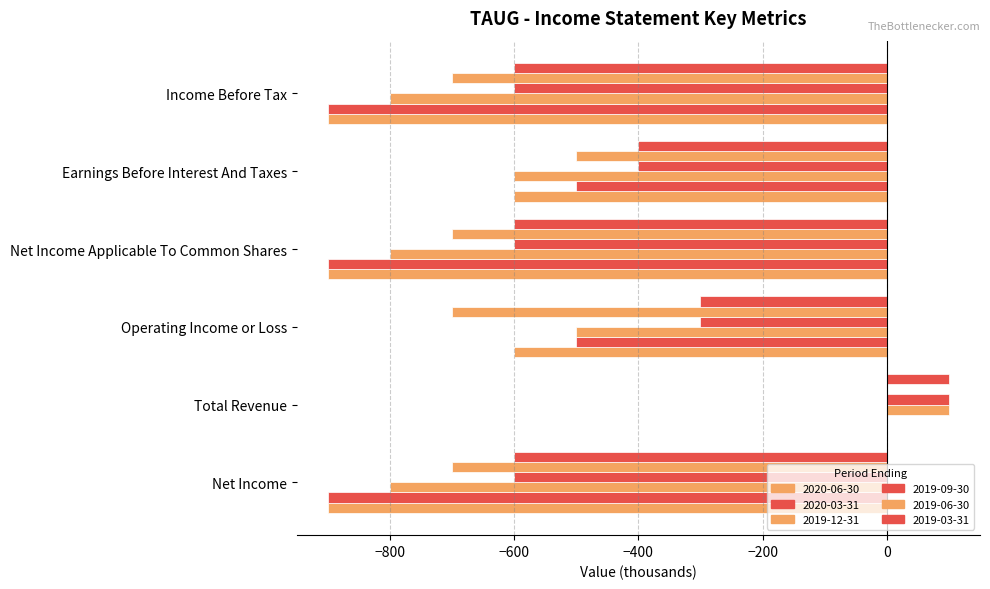

Count the number of data series in this chart.

6